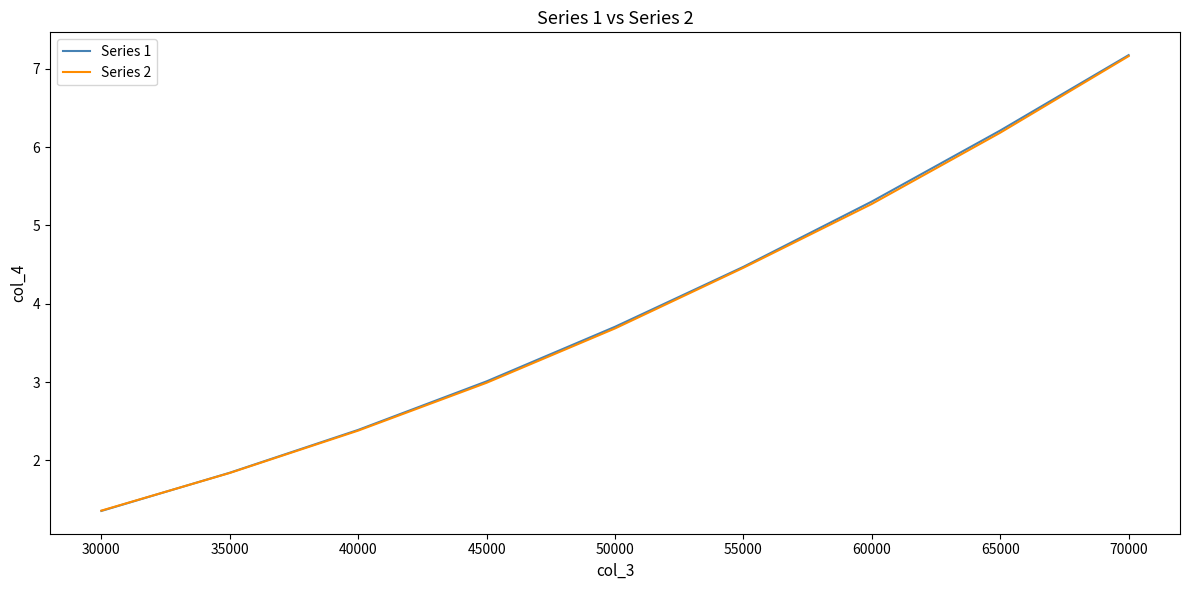

What is the smallest value displayed?

1.4